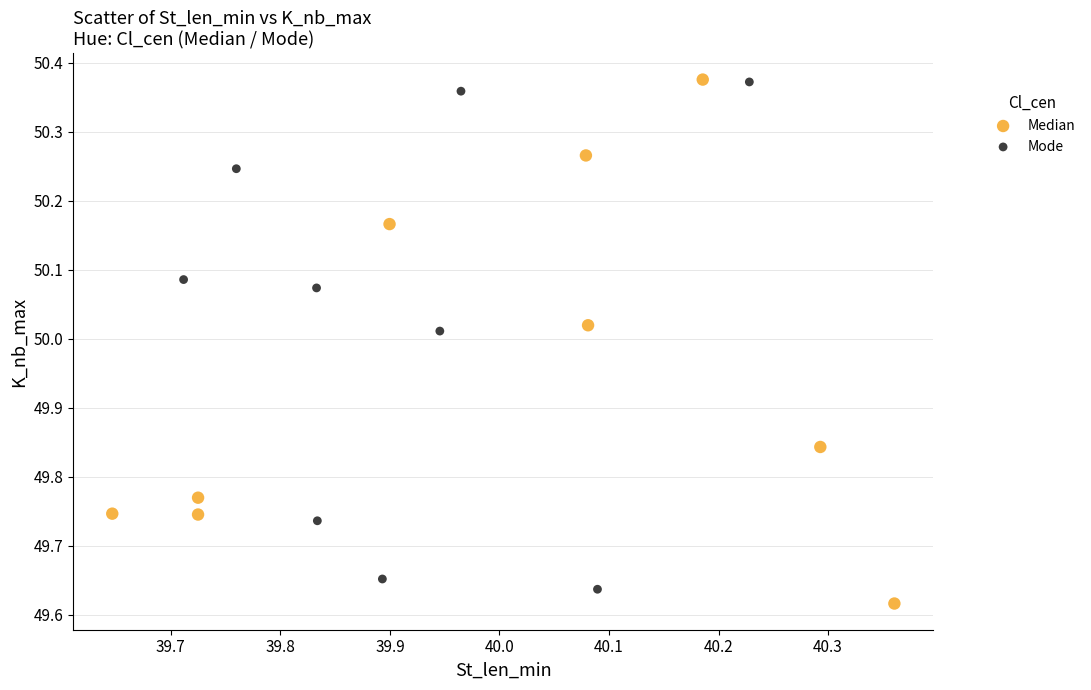

Which series has the widest spread of Y values?

Median